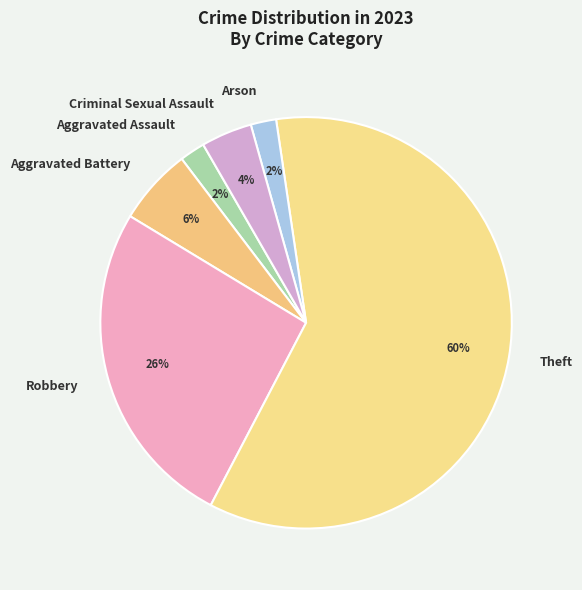

What percentage is the Aggravated Assault slice, to the nearest percent?

2%